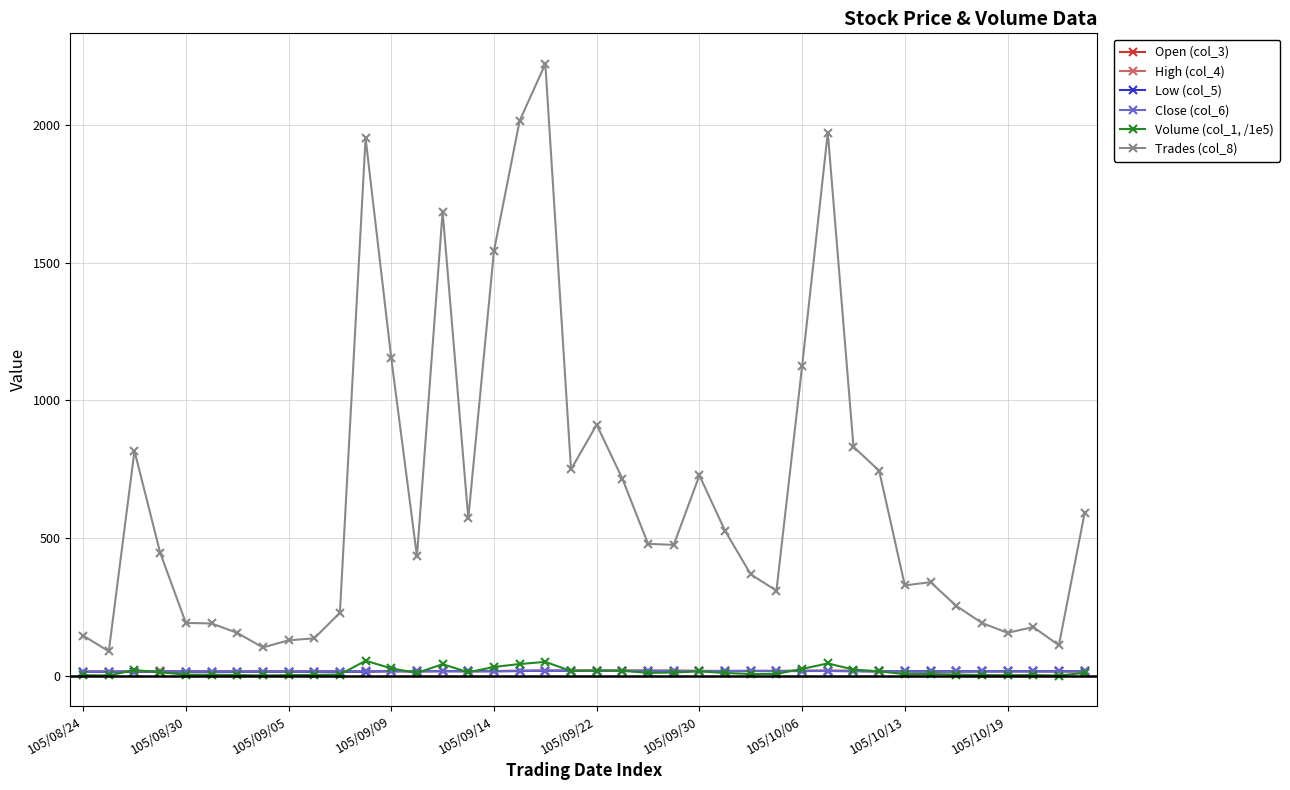

What is the greatest value displayed?

2221.0